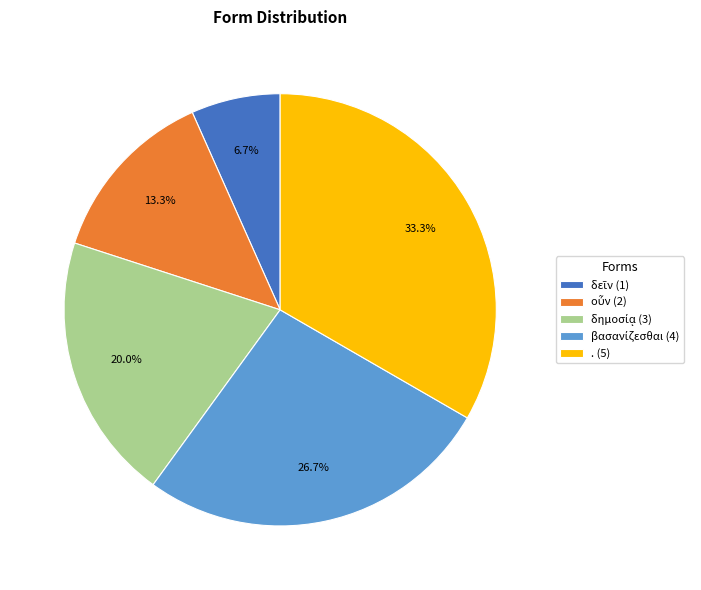

Is there any slice that represents more than half of the pie?

No